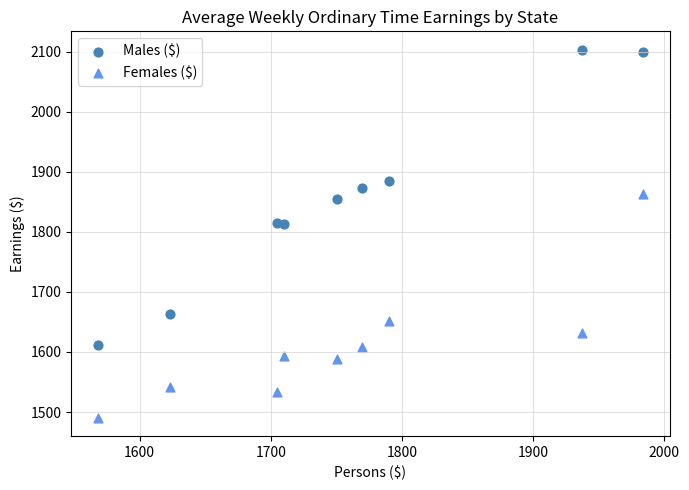

Across all data points, what is the range of X values (max minus min)?

415.2